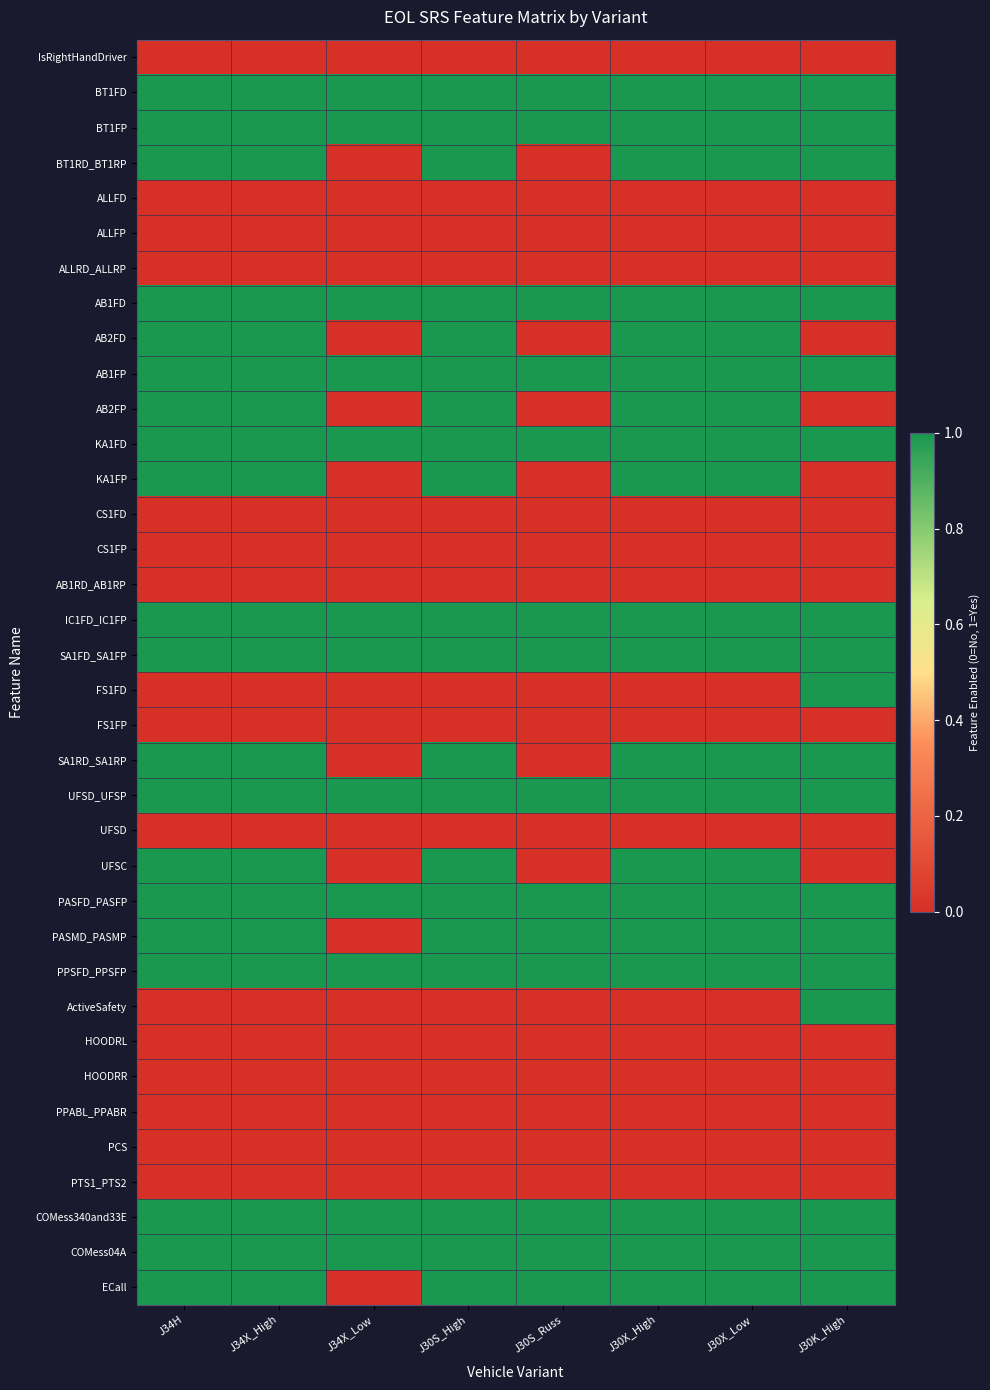

Between J34X_Low and J30S_High, which series saw the biggest shift?

BT1RD_BT1RP